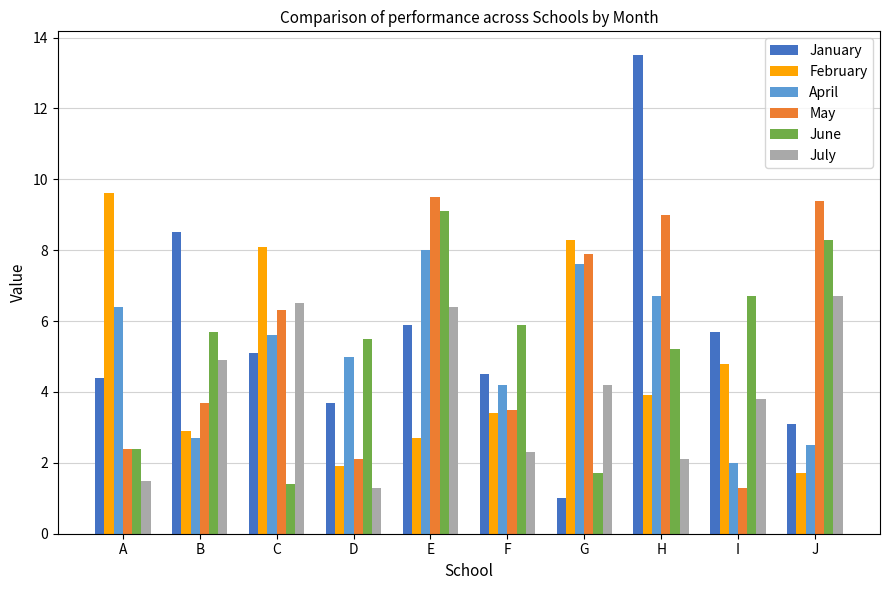

Which series has the widest spread of values?

January